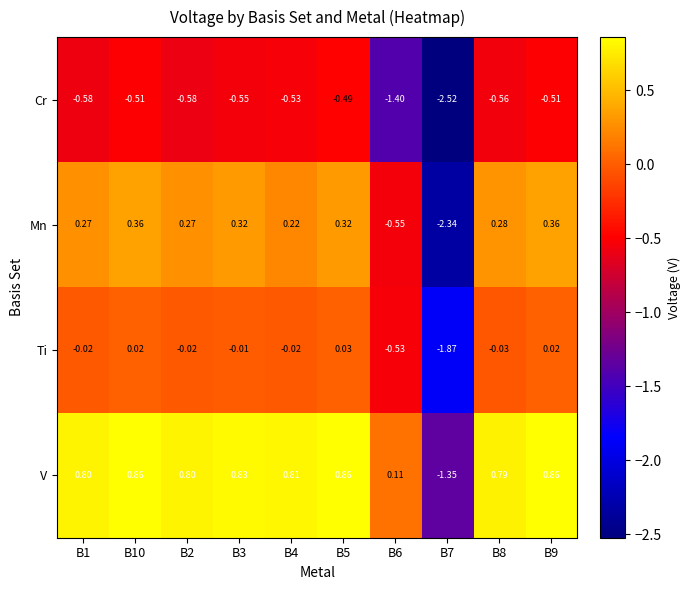

Which series has the largest total across all categories?

V